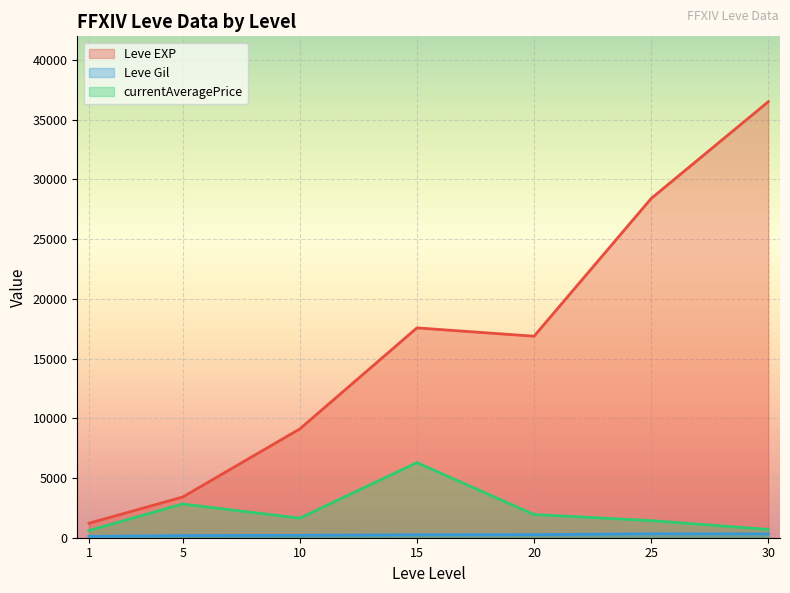

The value of Leve EXP at 1 is 1260.2. True or false?

False